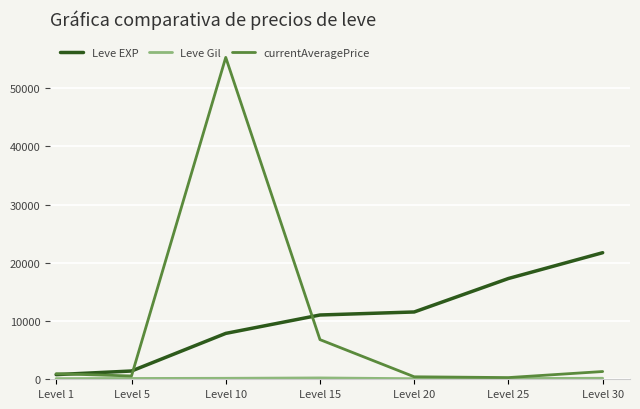

What is the difference between the maximum and minimum values in the Leve EXP series?

20940.0